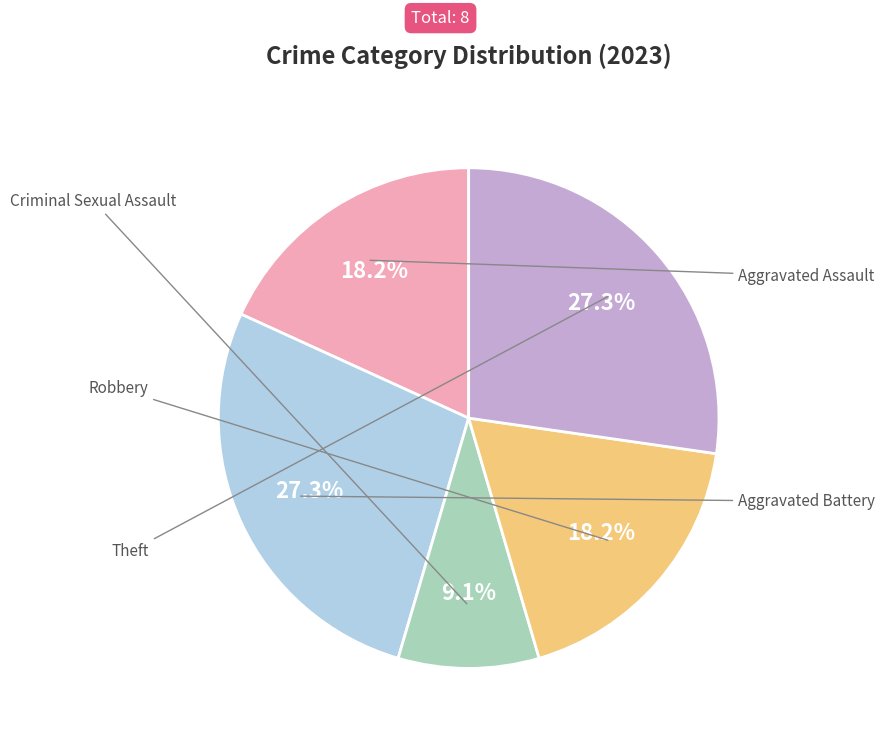

How many slices are in this pie chart?

5